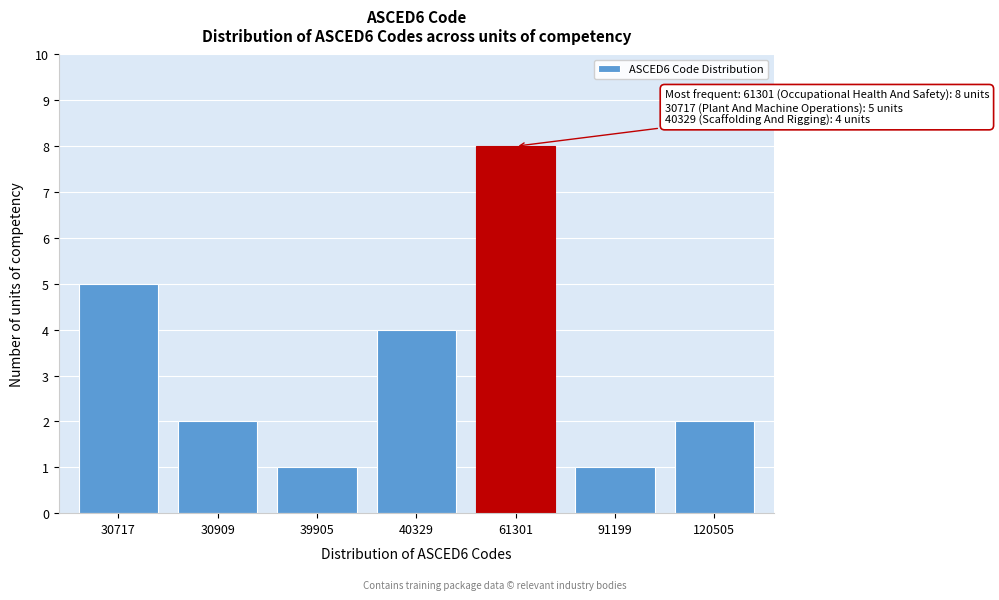

Reading right to left, what are all the values shown in this chart?

120505=2	91199=1	61301=8	40329=4	39905=1	30909=2	30717=5